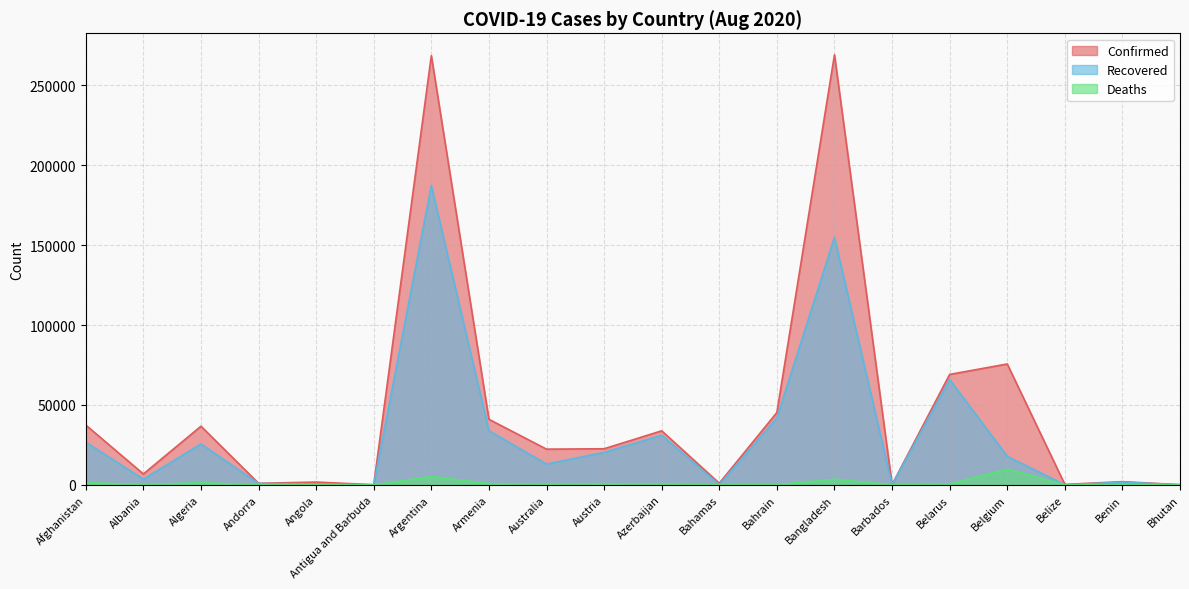

What is the average value of the Confirmed series?

46744